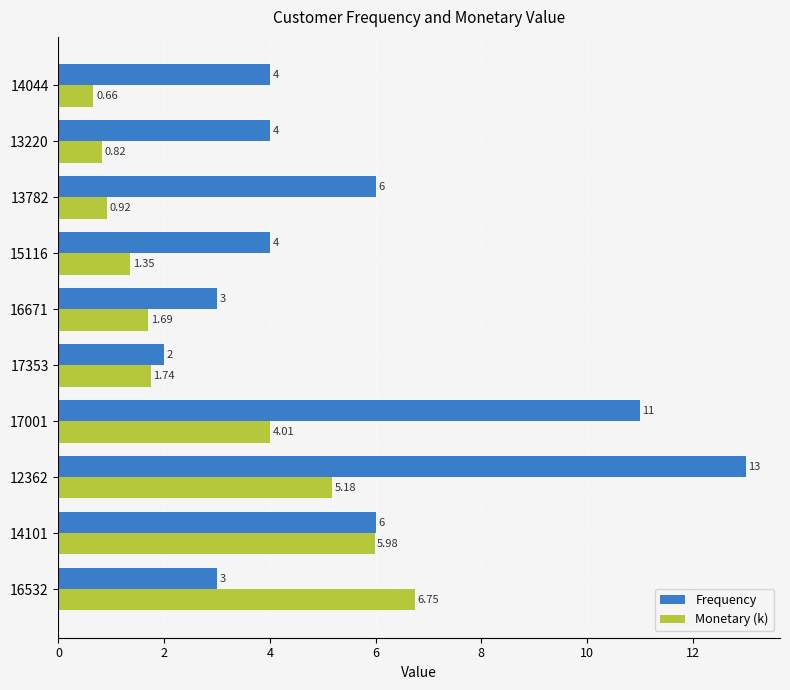

Which series has the widest spread of values?

Frequency